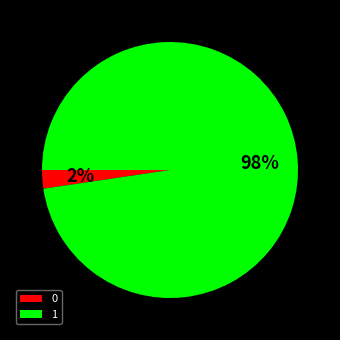

Rank the categories by value from highest to lowest.

1, 0